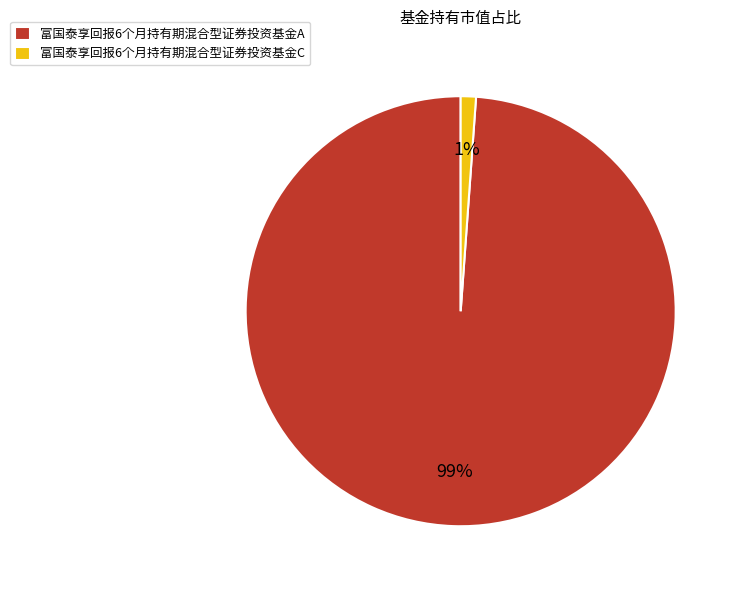

True or false: 富国泰享回报6个月持有期混合型证券投资基金C accounts for 1% of the total.

True